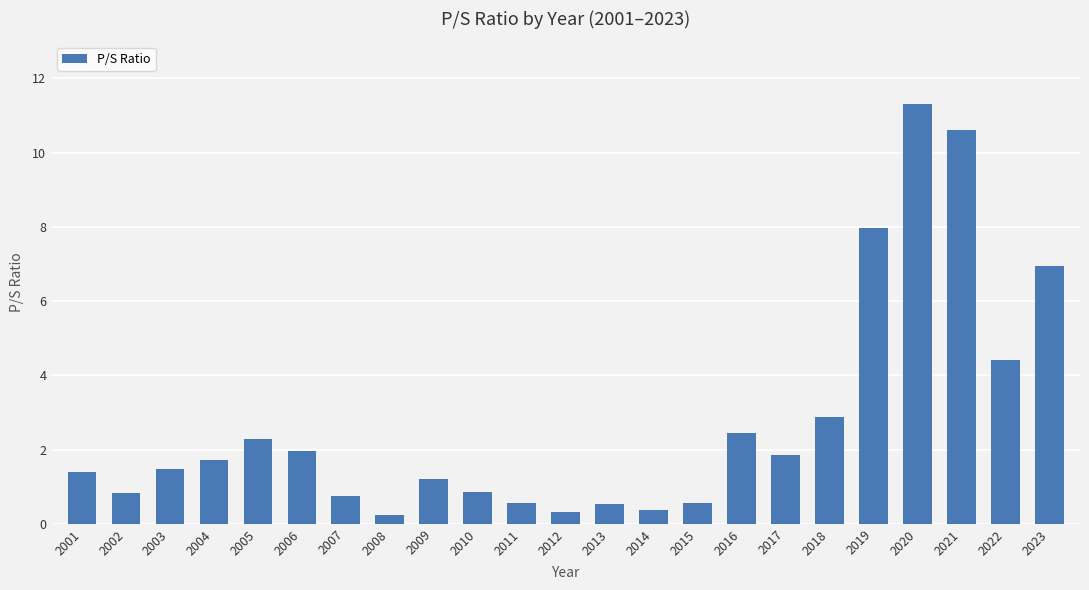

What is the sum of the values at 2013 and 2014?

0.9